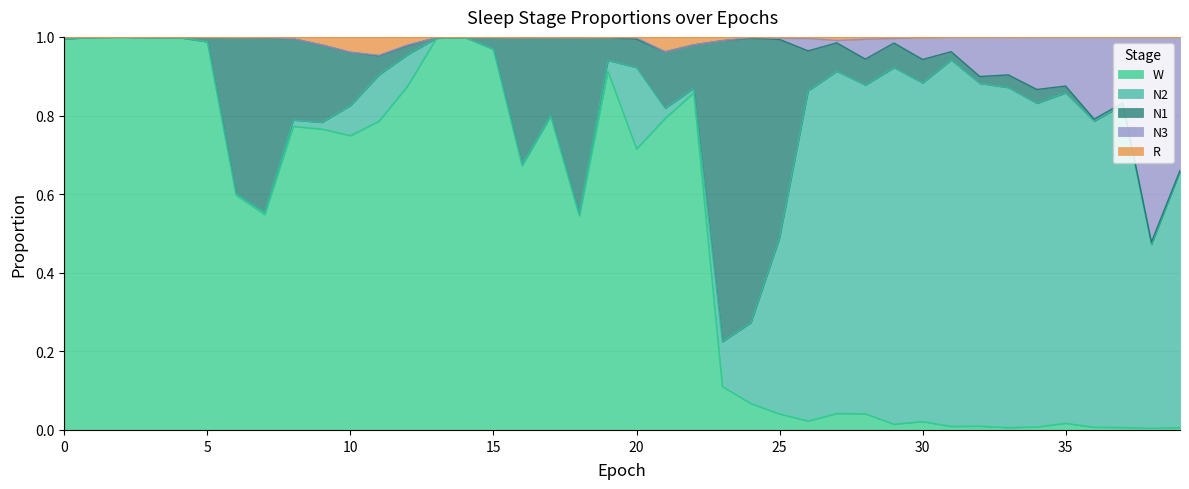

Is the value of N3 at 15 greater than the value of R at 1?

No